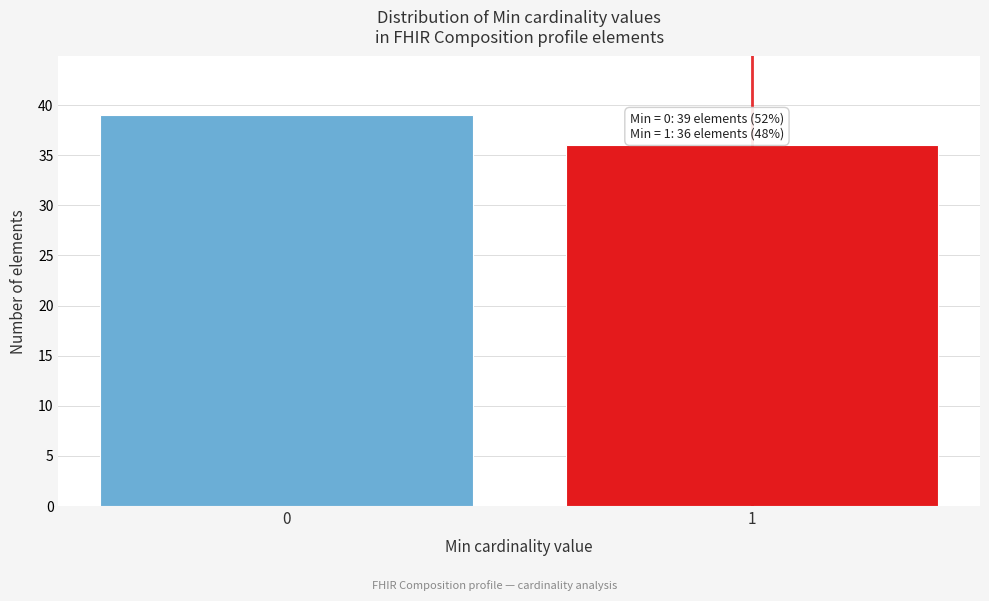

Reading right to left, list all the values displayed in this chart.

1=36	0=39